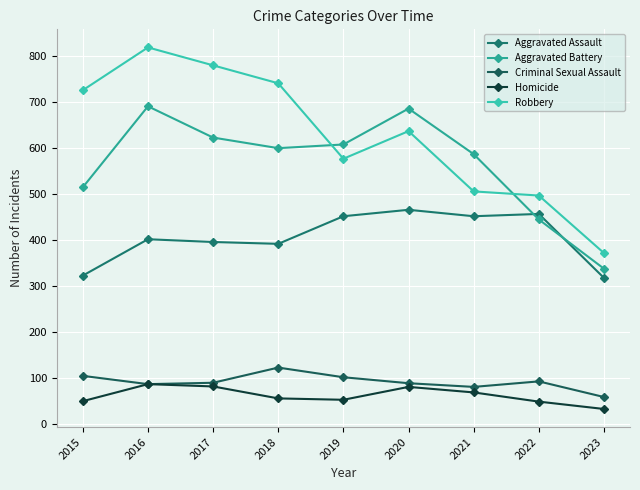

True or false: Homicide and Criminal Sexual Assault cross at least once.

False